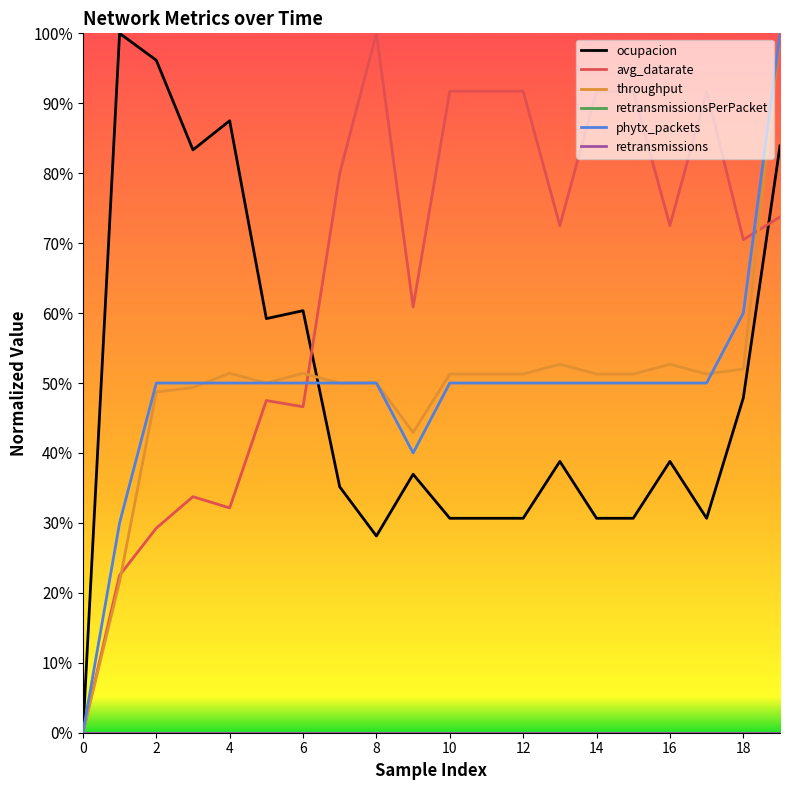

Is this an area chart (filled region under the line)?

No